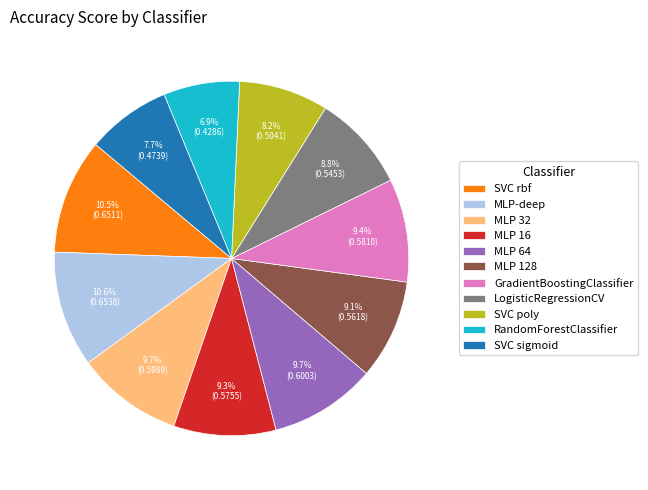

Does MLP 16 represent more than half of the total?

No